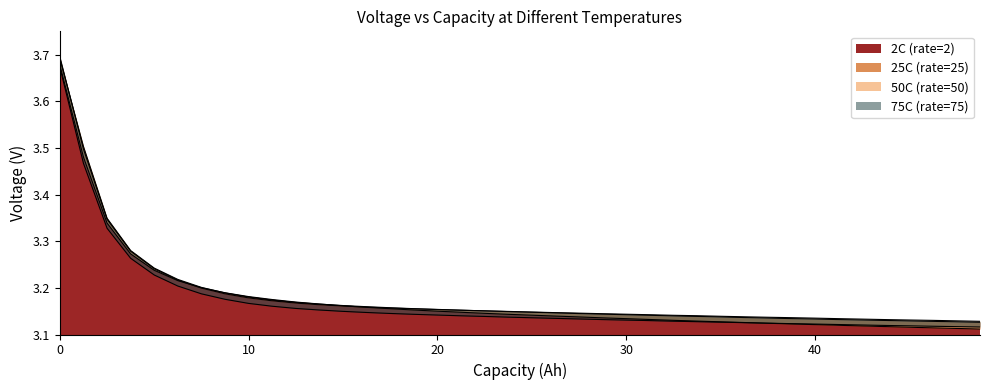

Which has a higher value, 24.9944111111111 or 33.7423888888889?

24.9944111111111